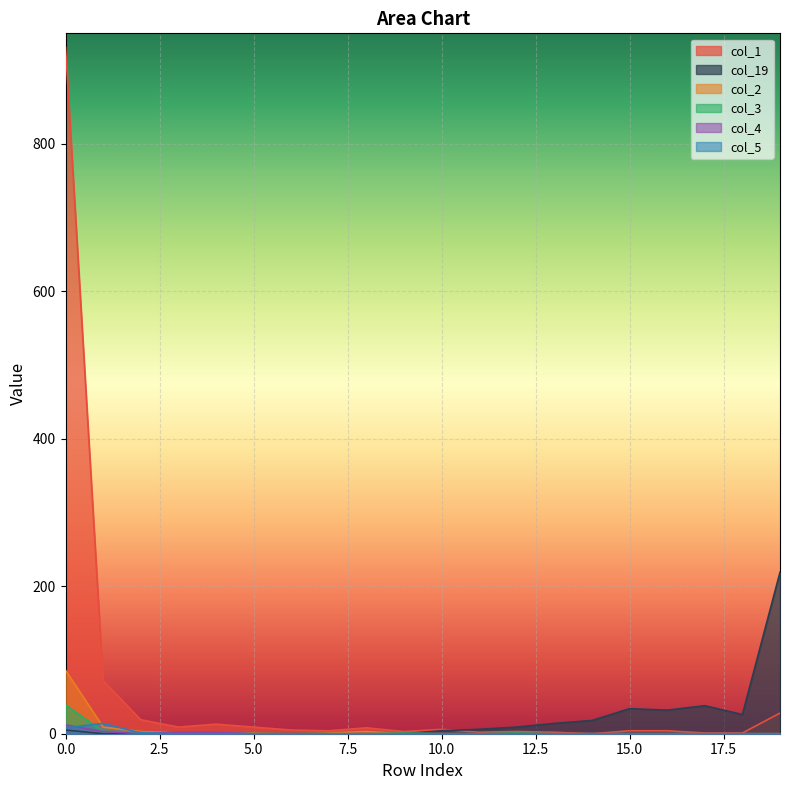

Does the chart display data point markers on the line(s)?

No